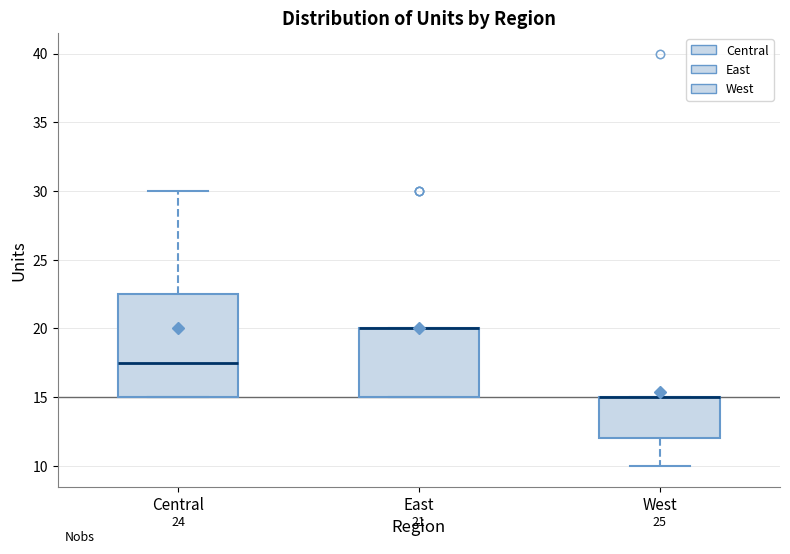

Which box is the tallest, from its lower edge to its upper edge?

Central